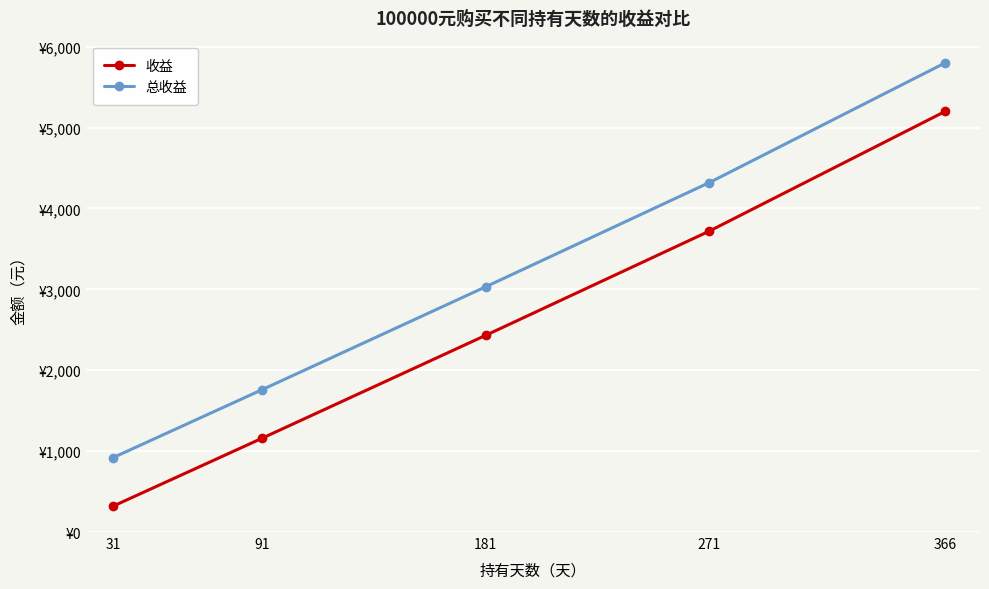

What are all the series names shown in the legend?

收益, 总收益